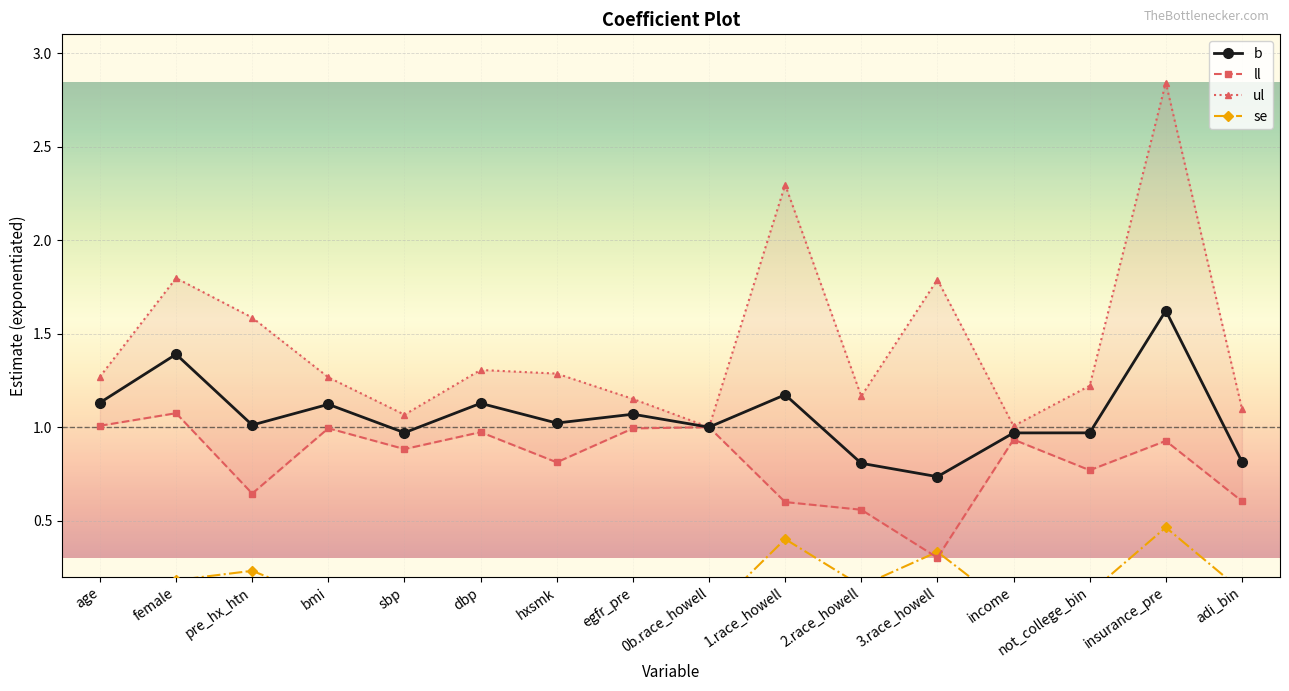

True or false: ll and ul intersect in this chart.

False